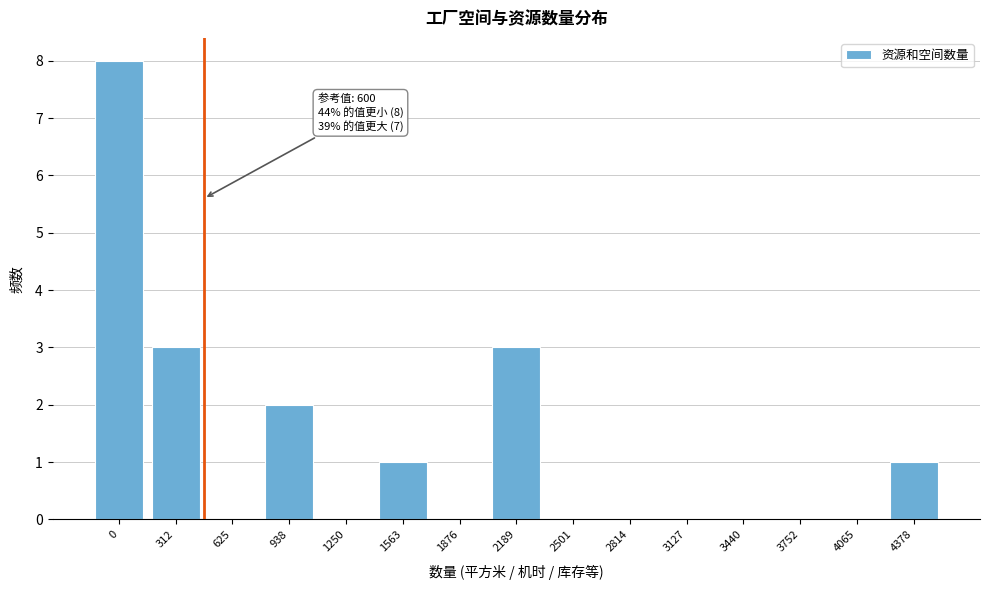

Reading right to left, list all the values displayed in this chart.

4378=1	4065=0	3752=0	3440=0	3127=0	2814=0	2501=0	2189=3	1876=0	1563=1	1250=0	938=2	625=0	312=3	0=8